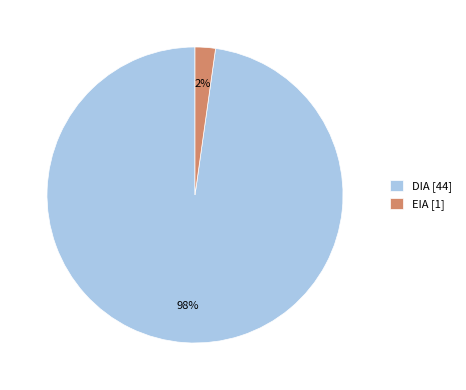

Count the number of slices in the pie.

2